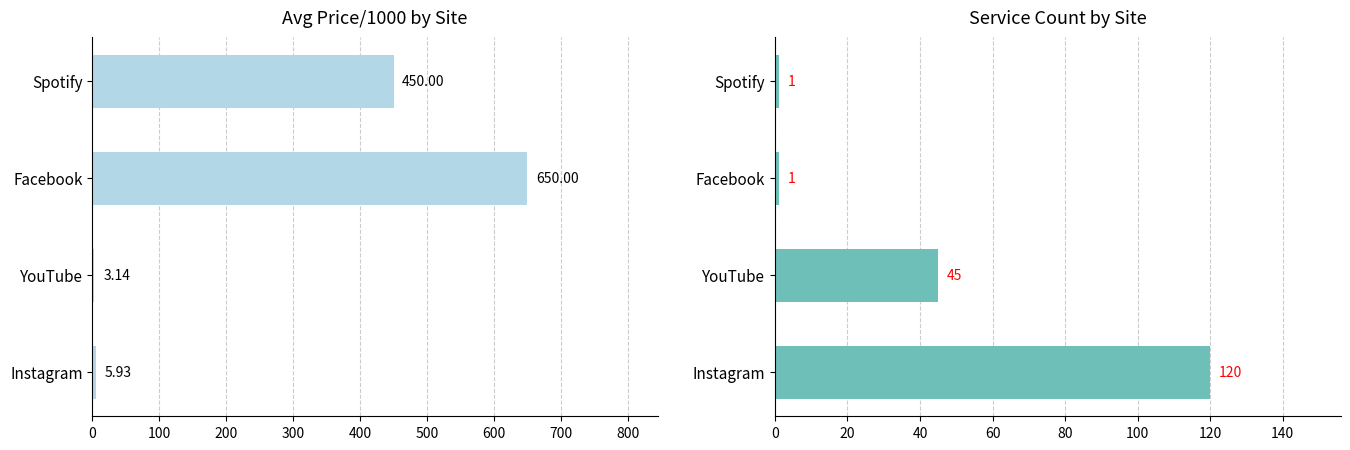

Reading right to left, what are all the values shown in this chart?

Avg Price/1000: 450.0	650.0	3.1	5.9
Service Count: 1.0	1.0	45.0	120.0